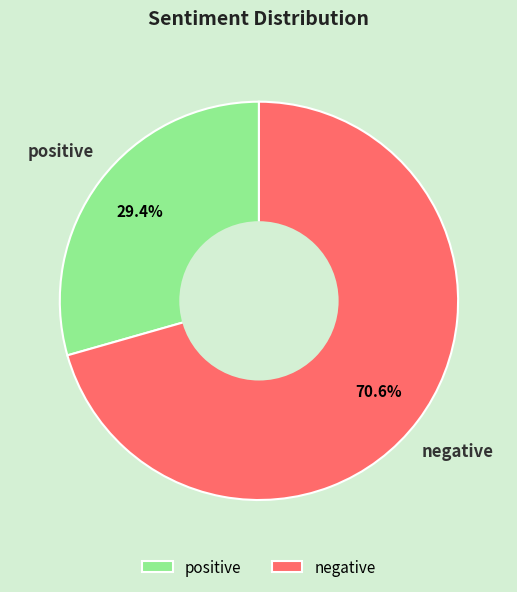

Between positive and negative, which is larger?

negative